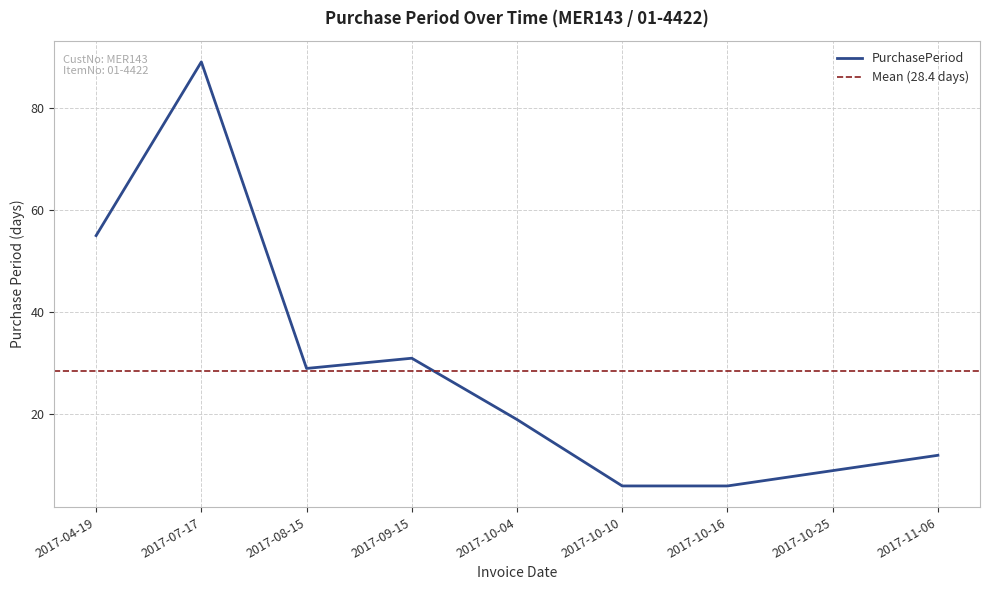

What is the label of the 6th point from the left?

2017-10-10